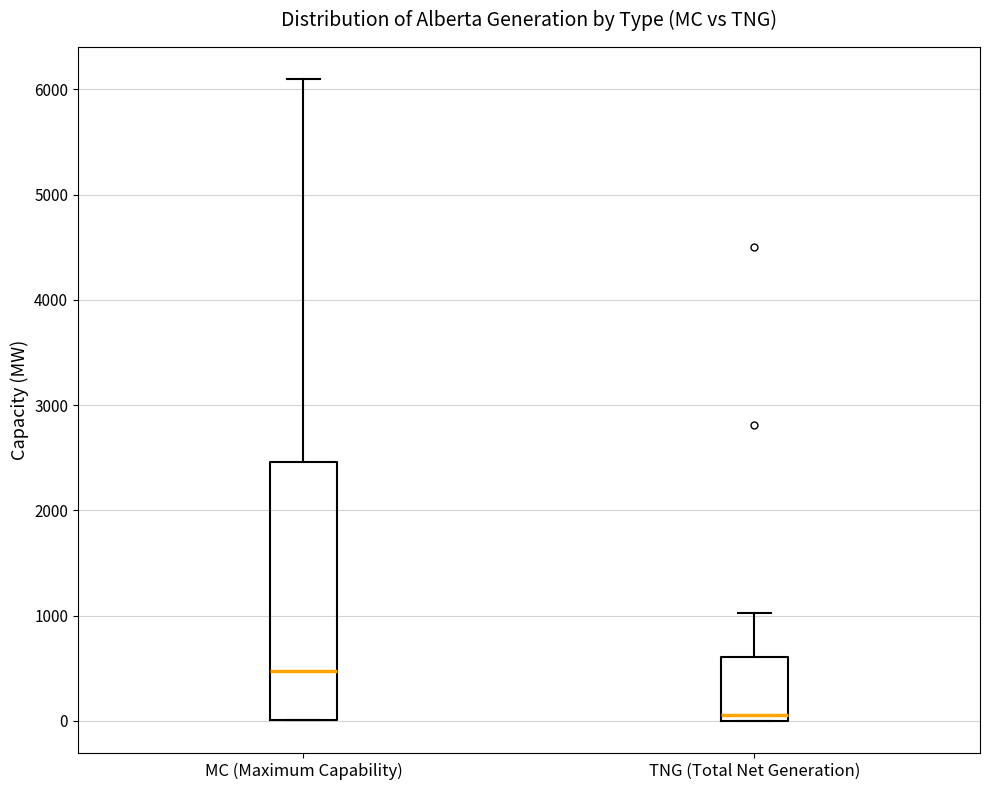

Which box has the highest median line?

MC (Maximum Capability)